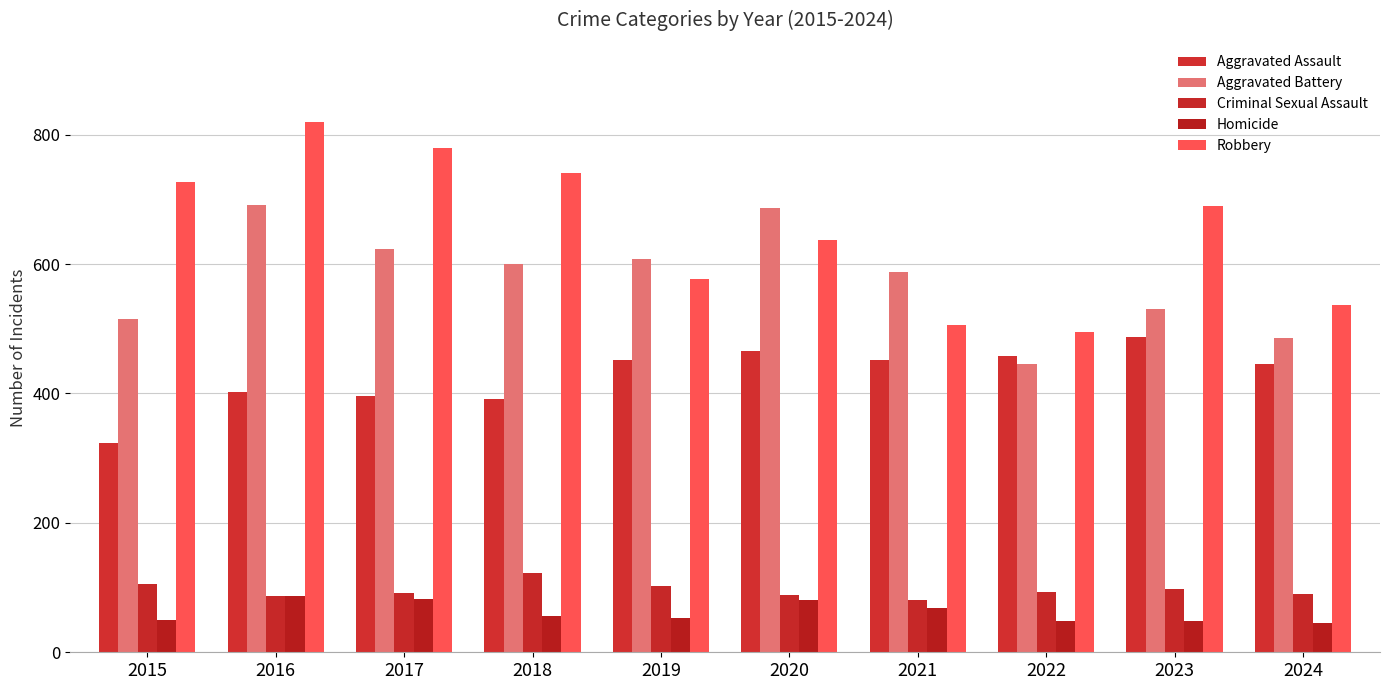

What are all the series names shown in the legend?

Aggravated Assault, Aggravated Battery, Criminal Sexual Assault, Homicide, Robbery